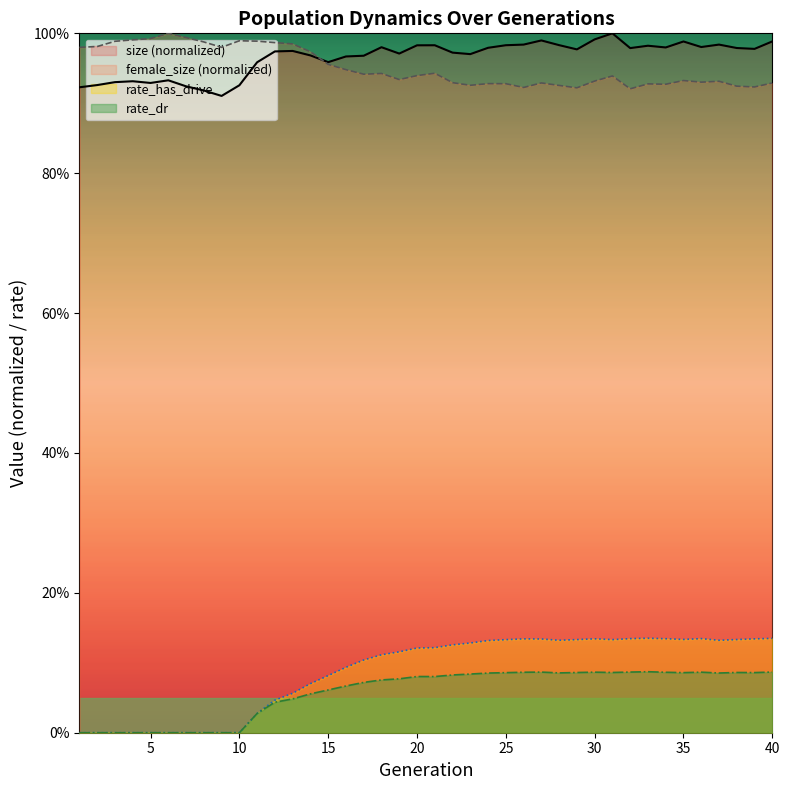

How many lines are shown in the chart?

4